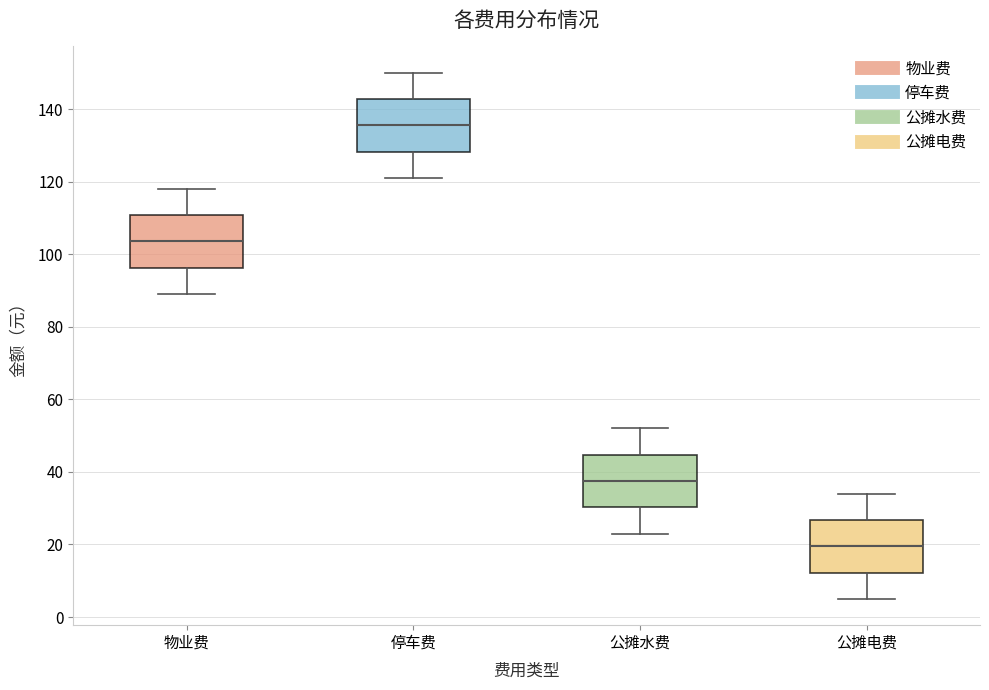

Reading left to right, transcribe this box plot: for each box, give where its median line is, the range the box spans, and where its two whiskers end, as read against the y-axis. The values are not printed on the chart, so give them approximately, as read against the axis.

物业费: median 104, box 96 to 110, whiskers 90 to 118
停车费: median 136, box 128 to 142, whiskers 122 to 150
公摊水费: median 38, box 30 to 44, whiskers 24 to 52
公摊电费: median 20, box 12 to 26, whiskers 6 to 34